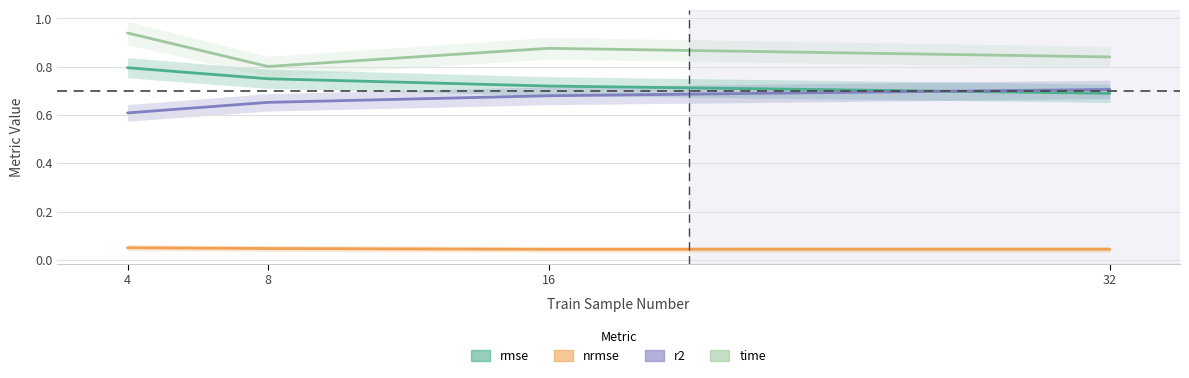

Which series has the largest range (max minus min)?

time